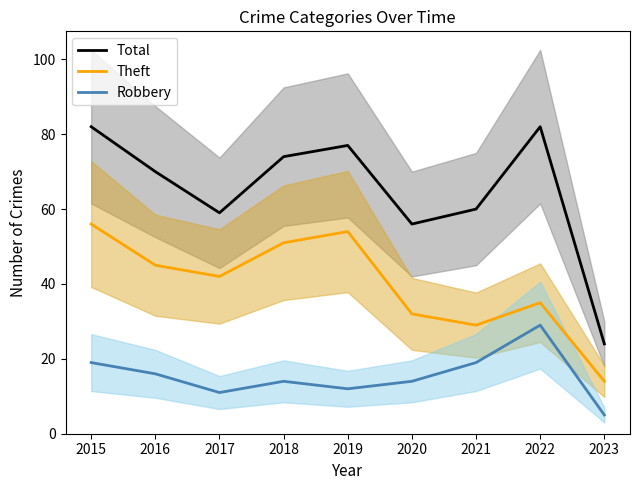

Is it true that Robbery equals 8 at 2023?

False